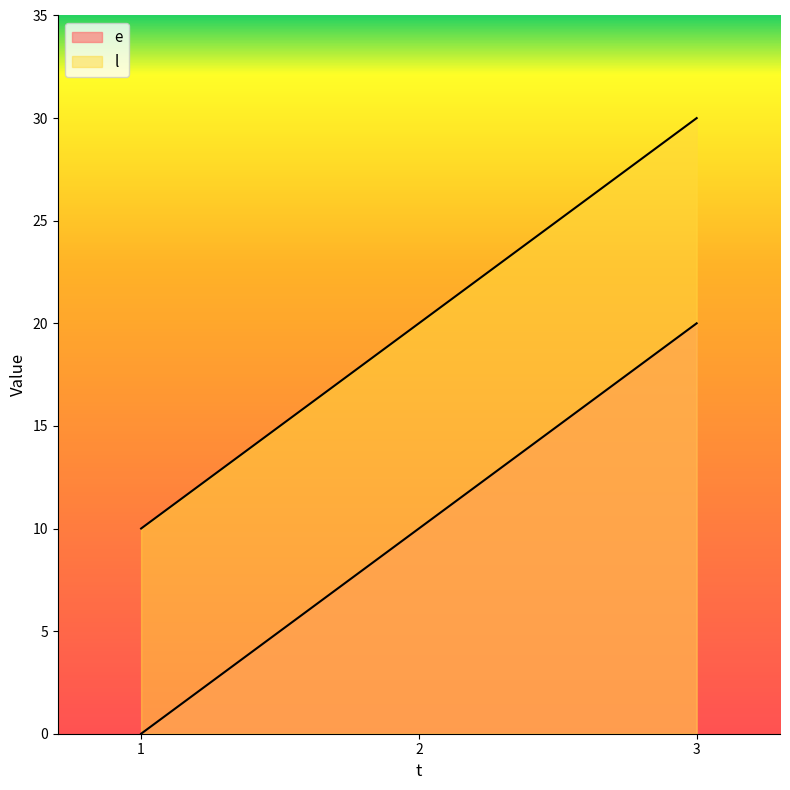

The value of l at 1 is 10. True or false?

True